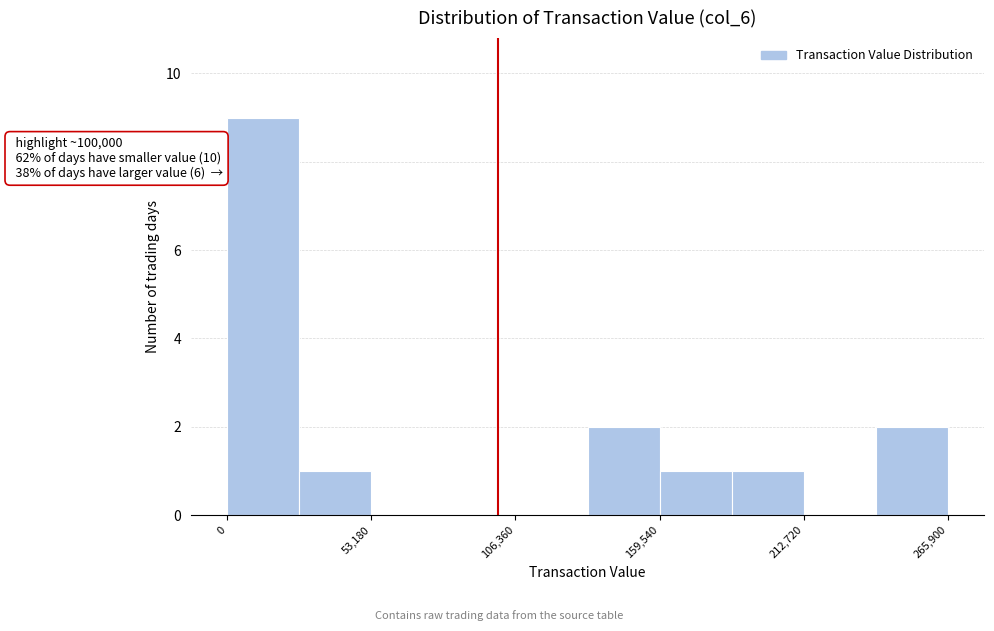

Around what value on the x-axis is the tallest bar? Give the approximate position of its centre, as read against the axis.

10000